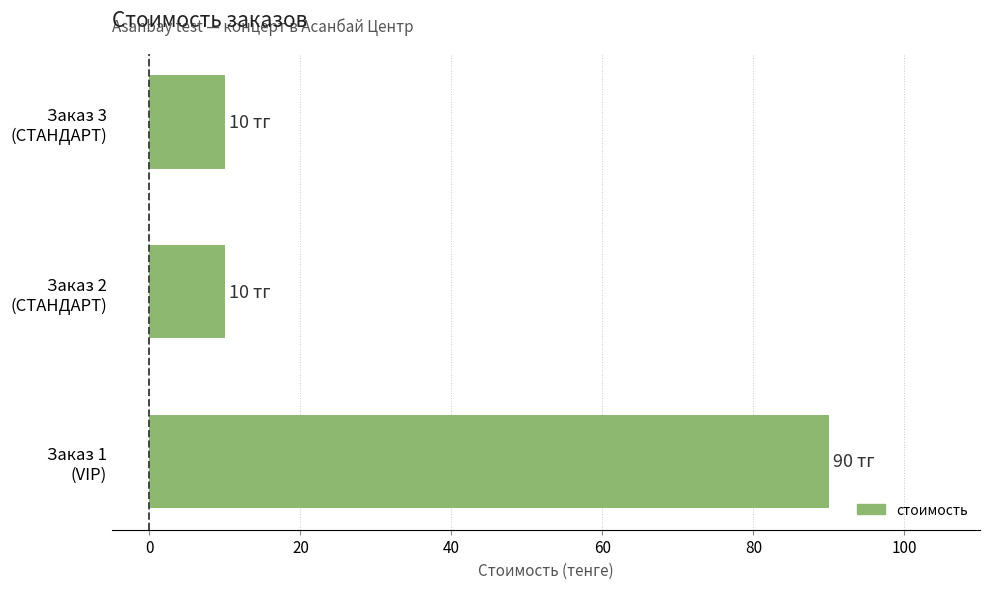

What is the maximum value shown in the chart?

90